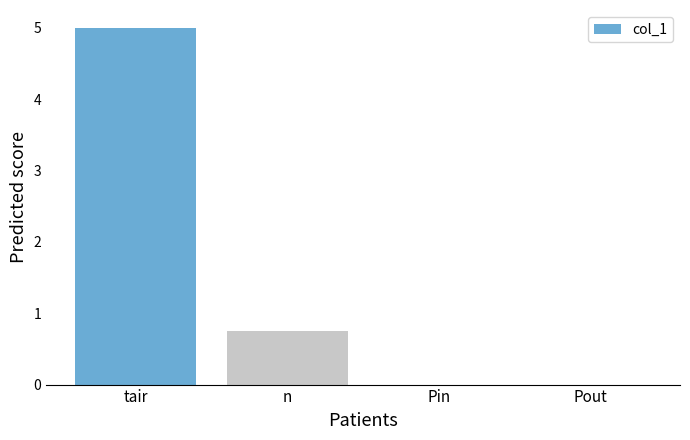

Does the chart contain stacked bars?

No